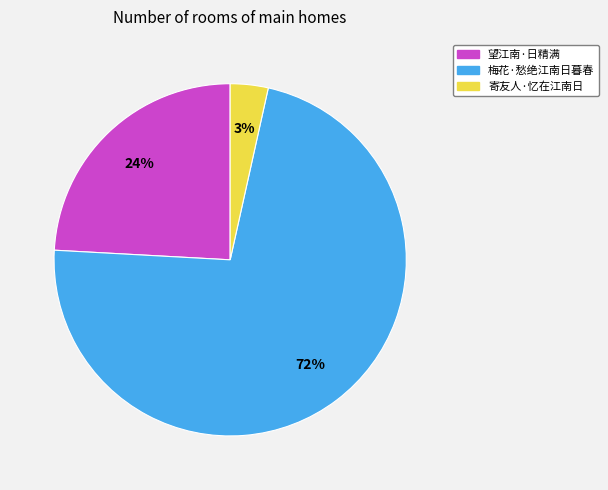

How many slices are in this pie chart?

3